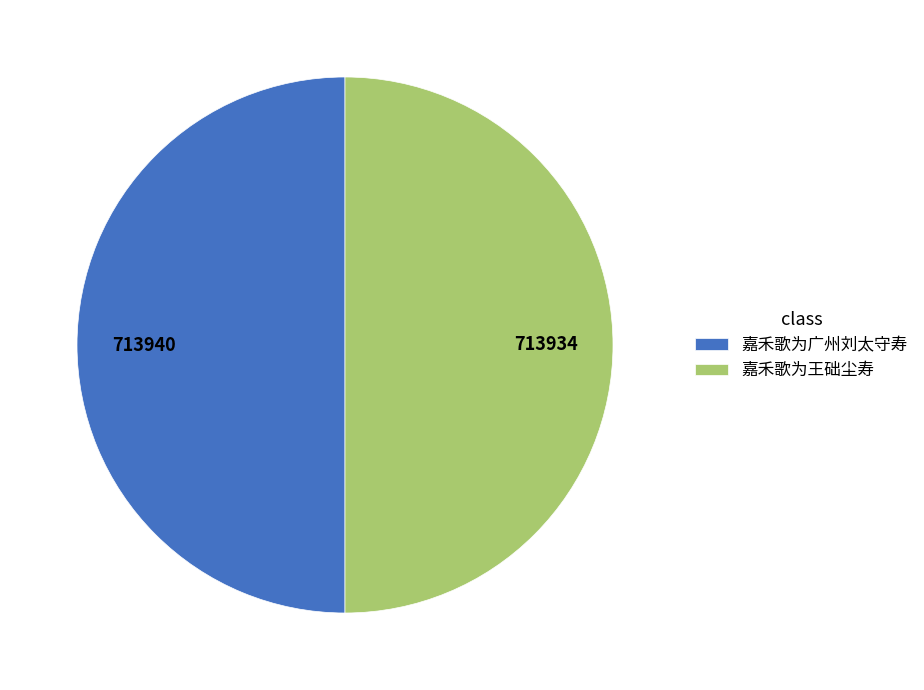

True or false: 嘉禾歌为广州刘太守寿 accounts for 44% of the total.

False